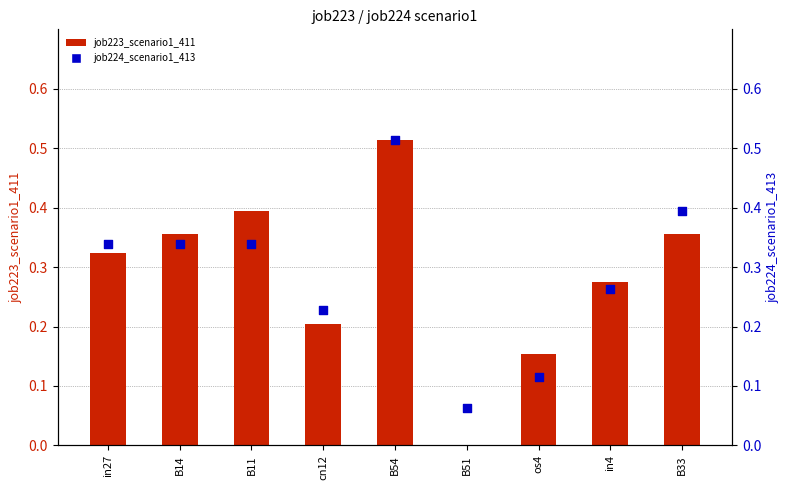

Is the value of job224_scenario1_413 at B51 greater than the value of job223_scenario1_411 at B51?

Yes